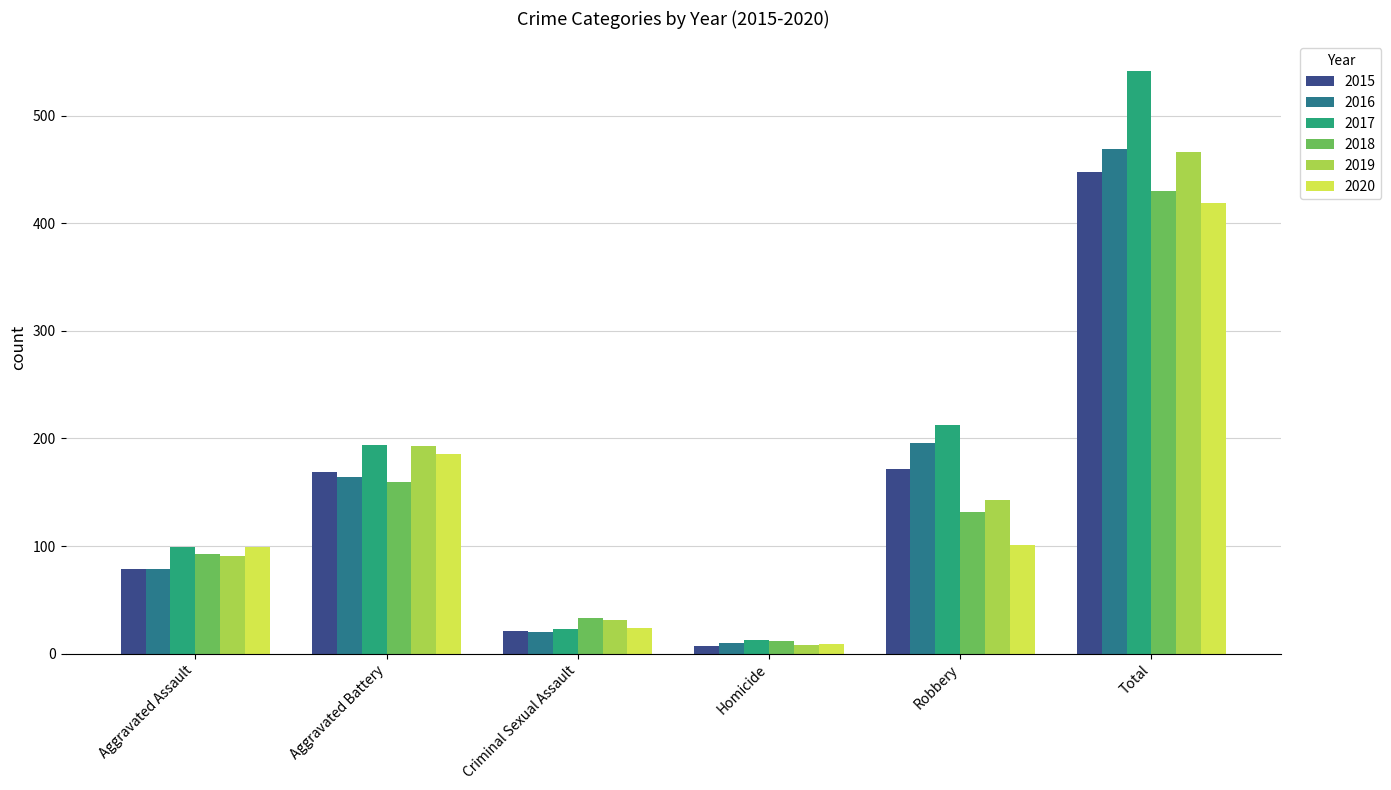

Does the chart contain stacked bars?

No